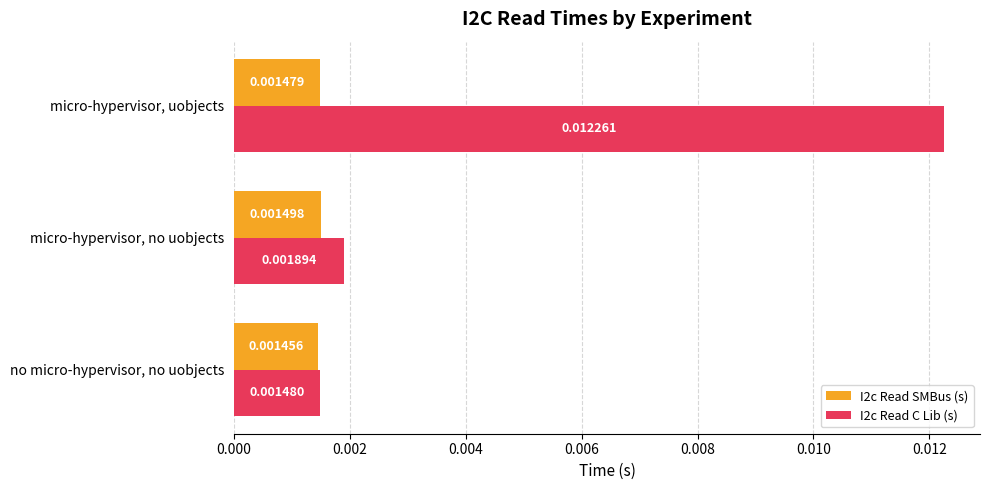

List the series in order of their overall mean, lowest first.

I2c Read SMBus (s), I2c Read C Lib (s)